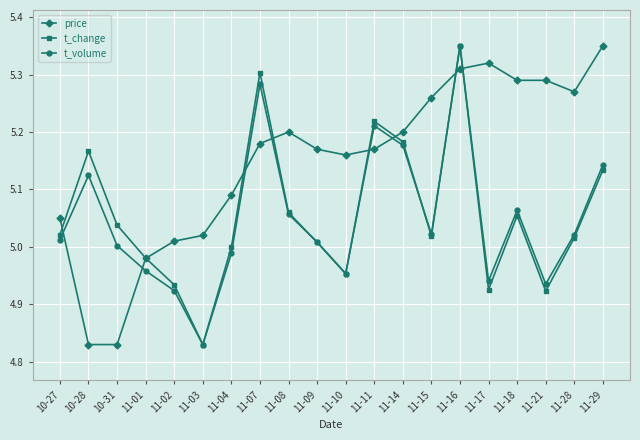

After their last crossing, which series has the higher values: price or t_volume?

price